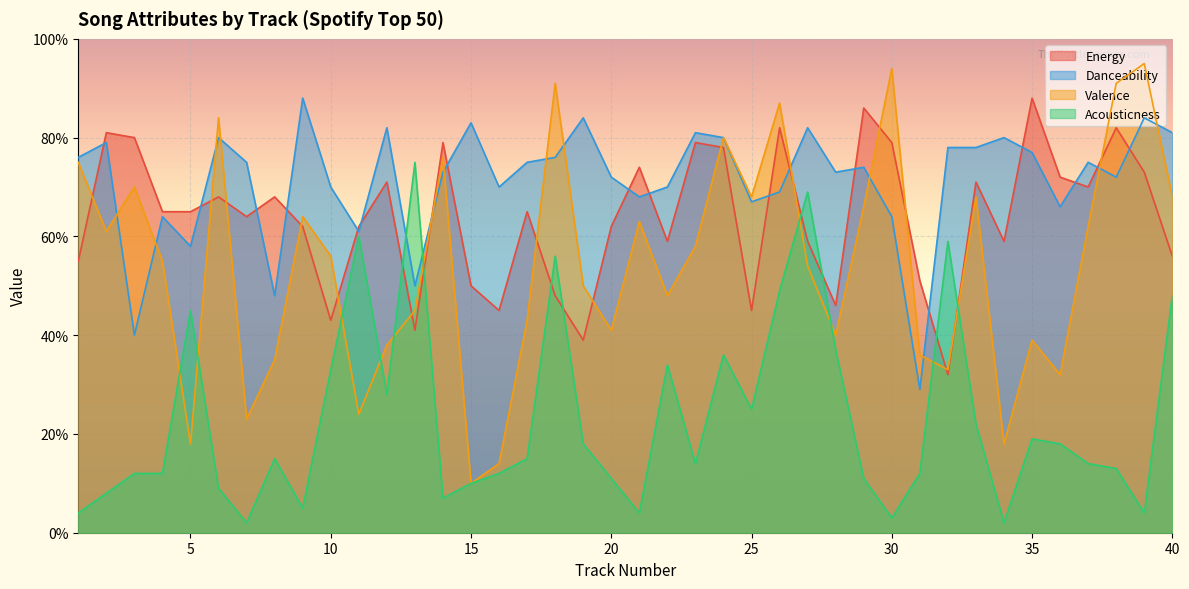

What is the average value of the Acousticness series?

23